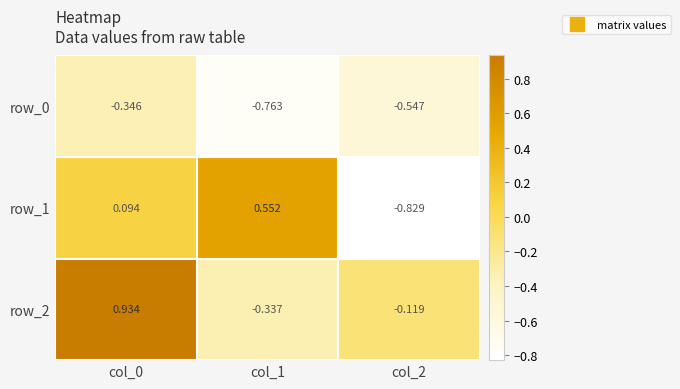

At which category is the sum across all series the highest?

col_0